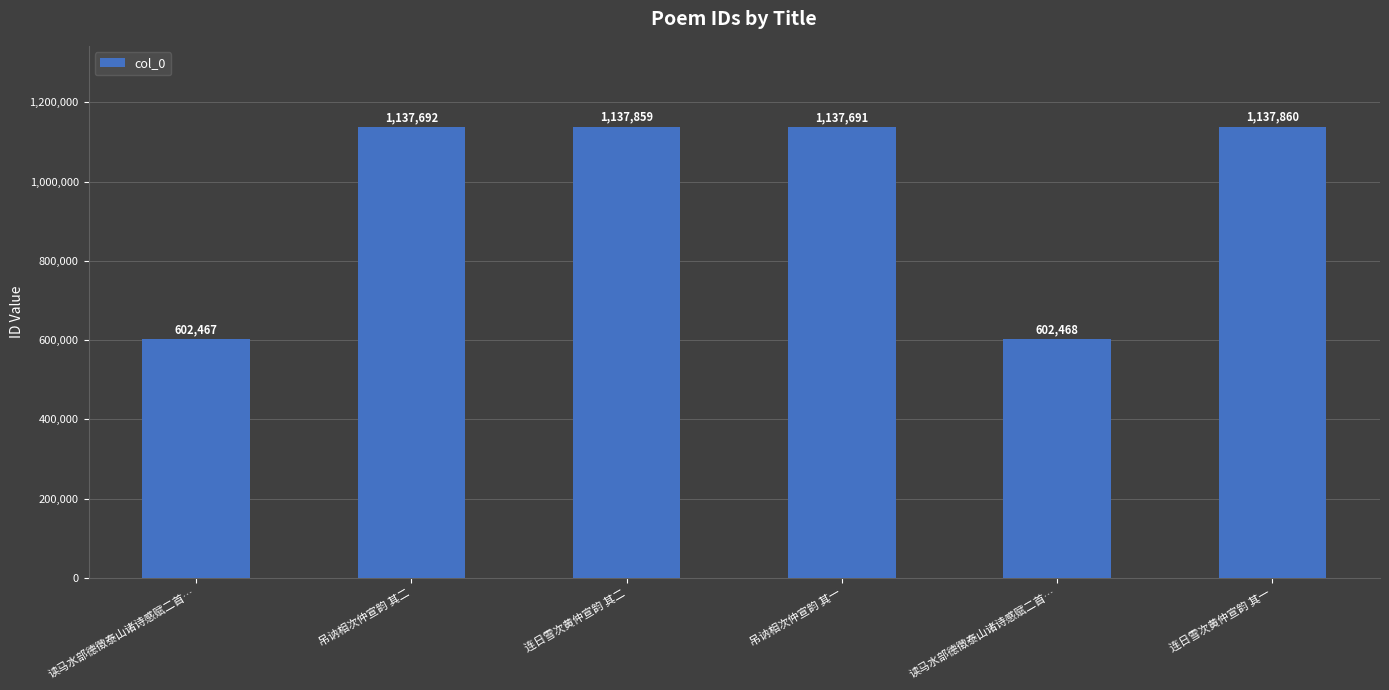

What is the difference between the second highest and minimum values?

535392